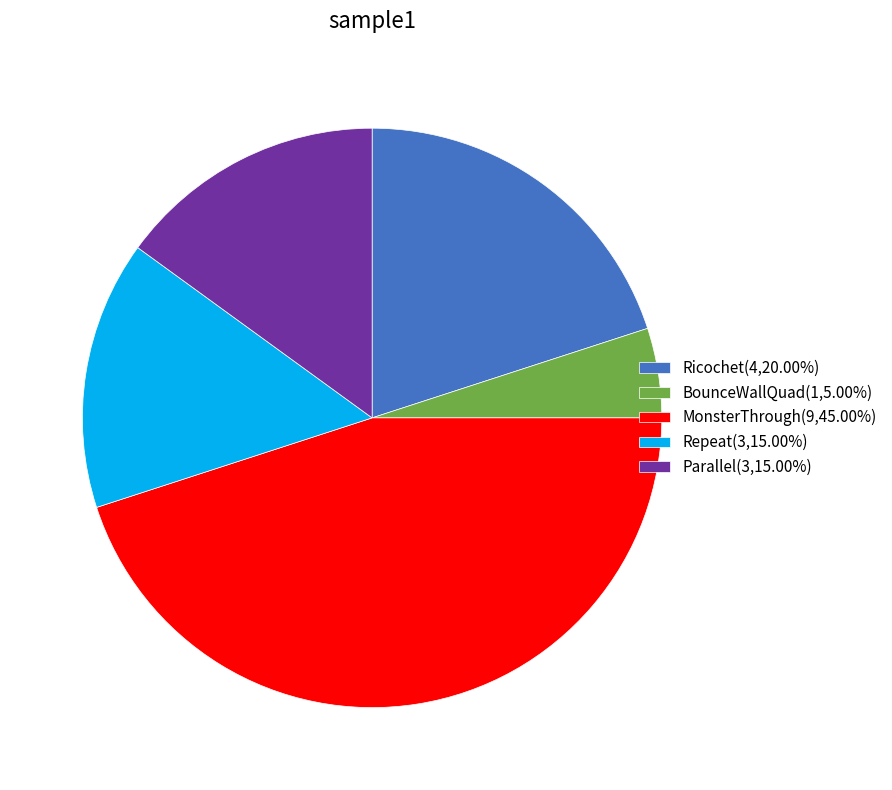

Does MonsterThrough represent more than half of the total?

No